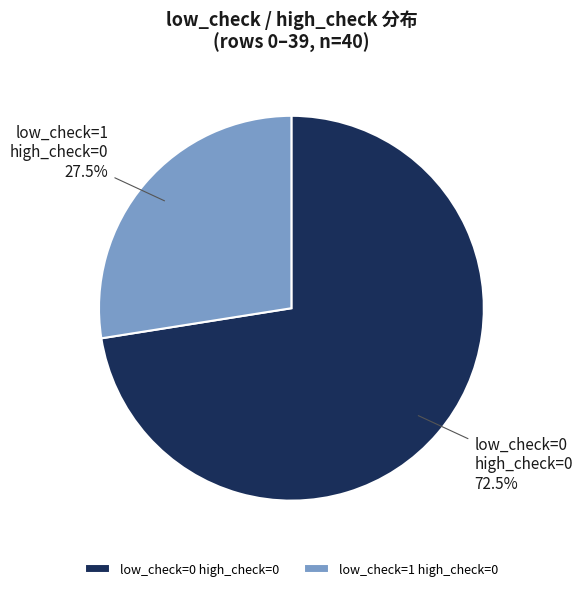

How much of the chart is everything except low_check=0 high_check=0?

27.5%